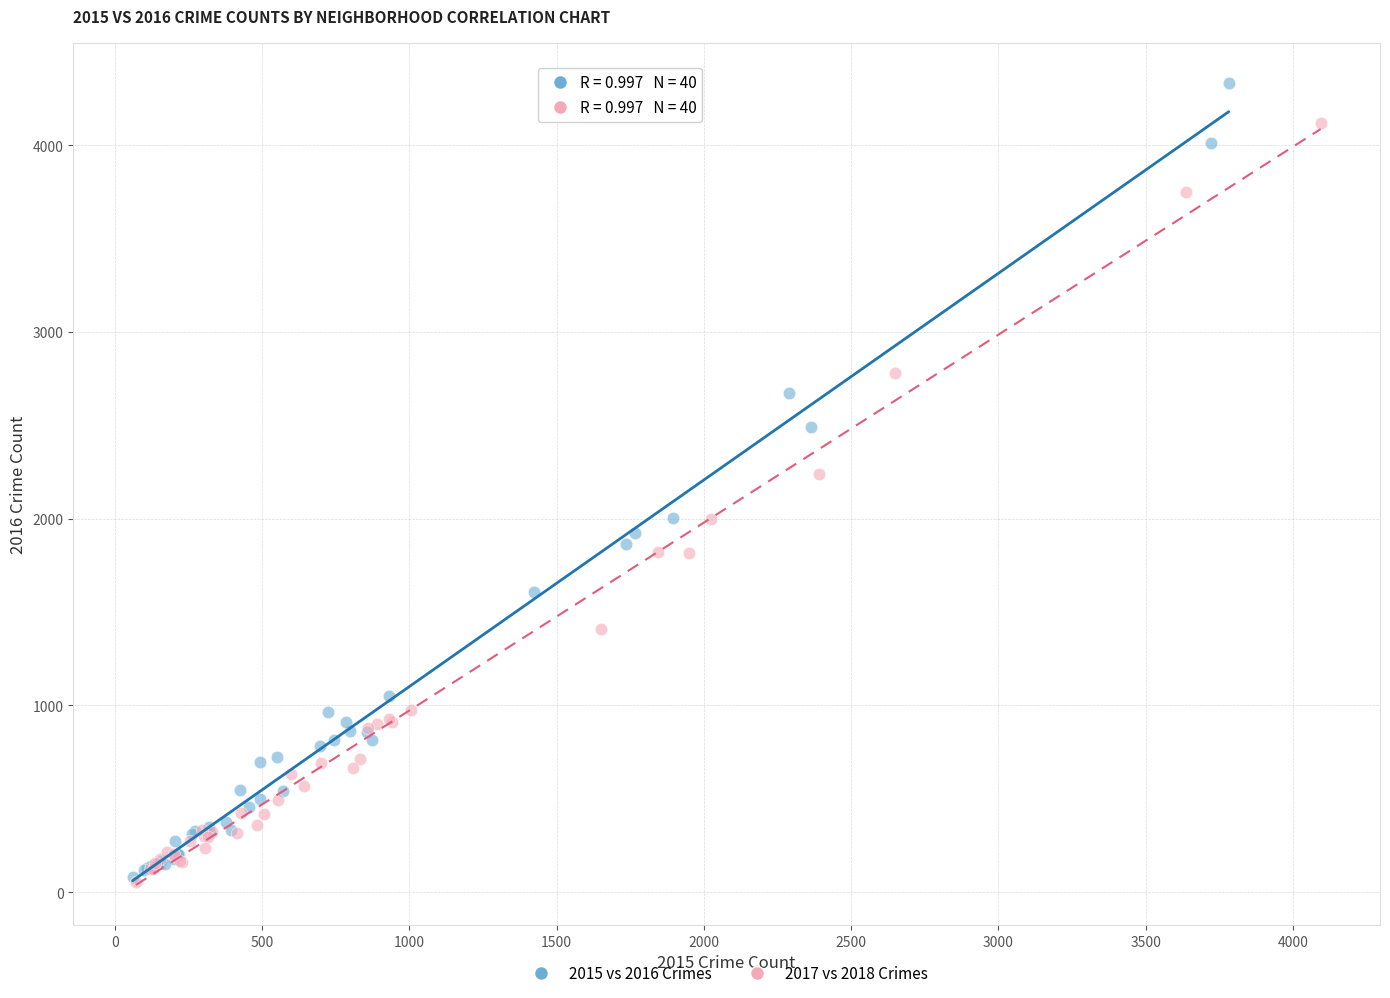

Which series has the largest Y range (max minus min)?

2015 vs 2016 Crimes